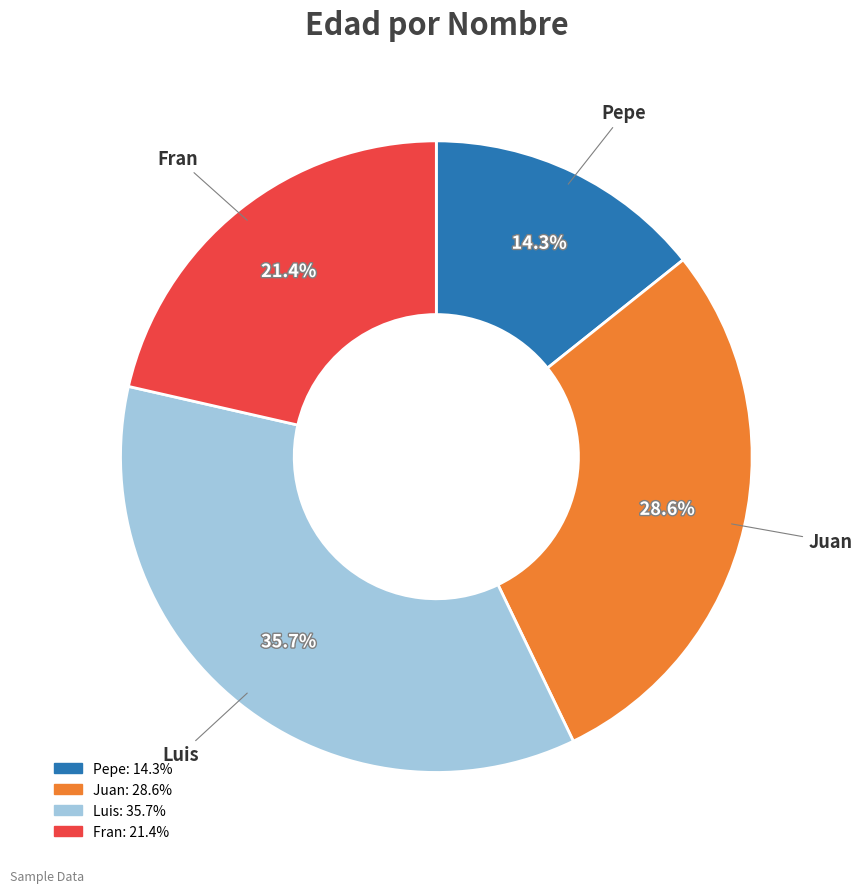

Count the number of slices in the pie.

4